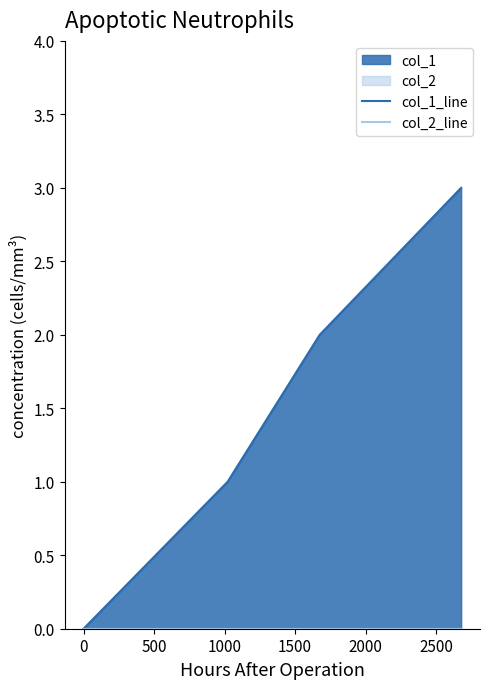

True or false: col_2_line and col_1_line intersect in this chart.

False